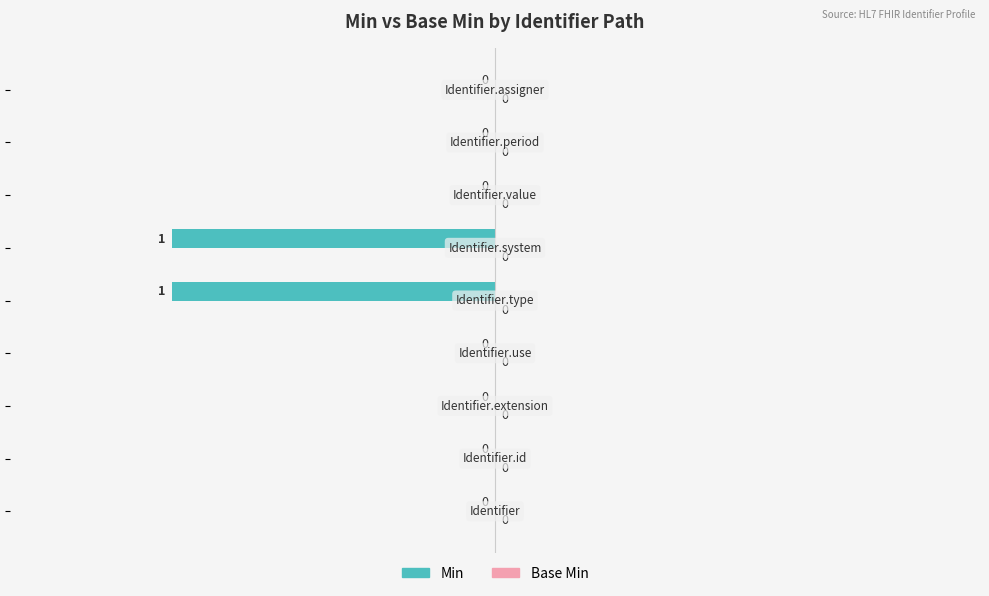

How many values are between 0 and 1?

7